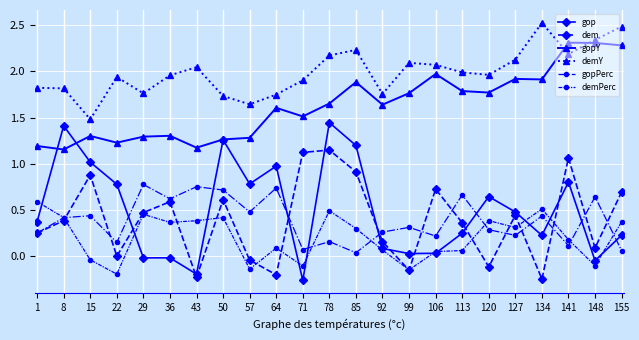

At how many categories does at least one series exceed 1?

23